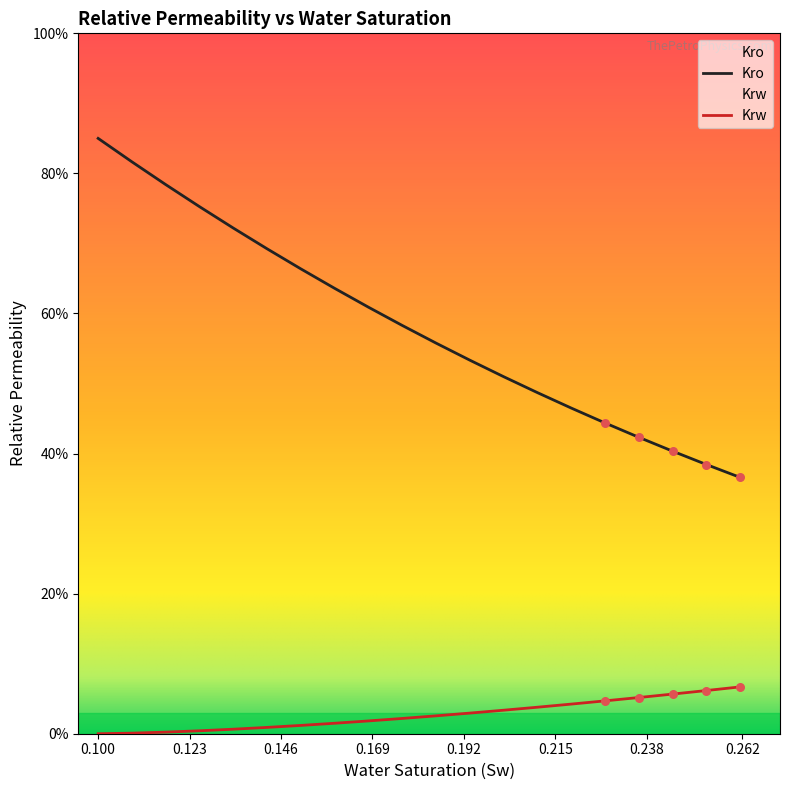

What are all the series names shown in the legend?

Kro, Krw